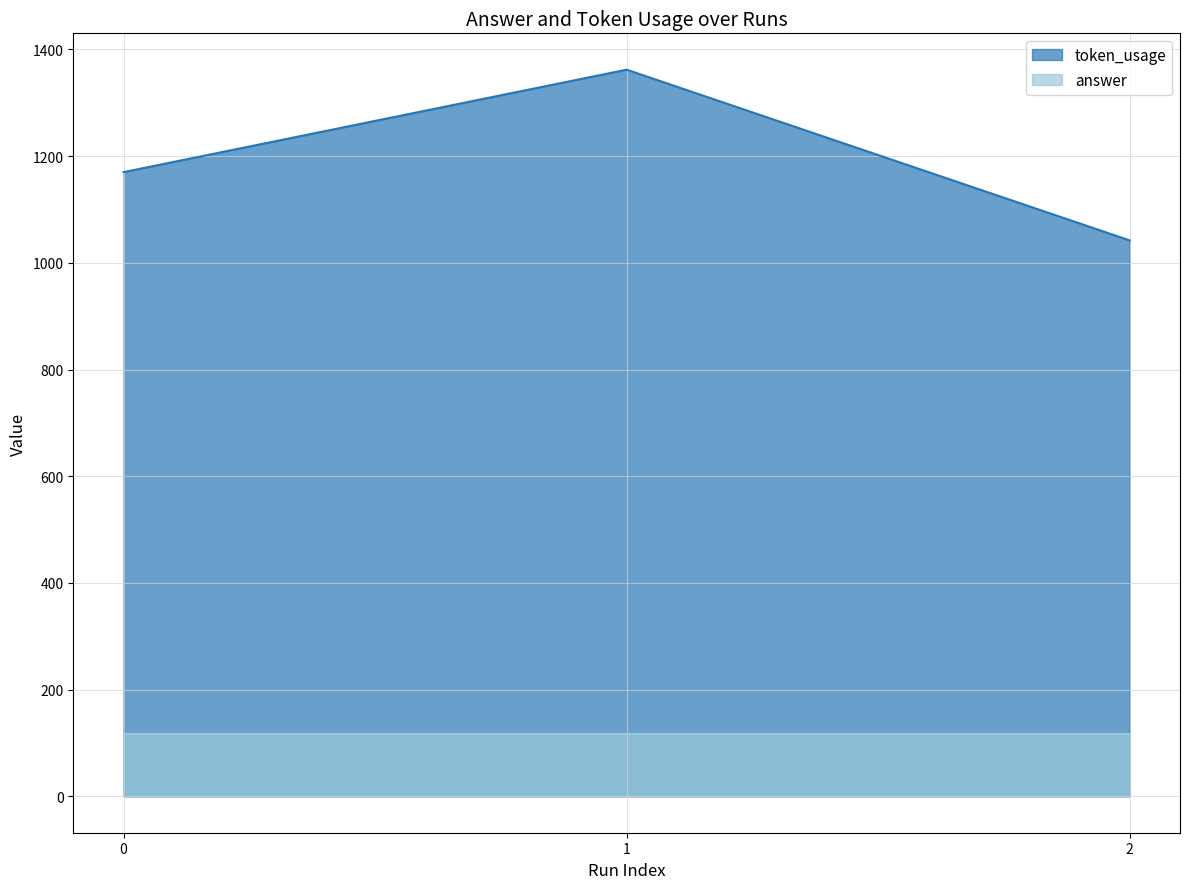

What is the change in value from 1 to 2?

-320